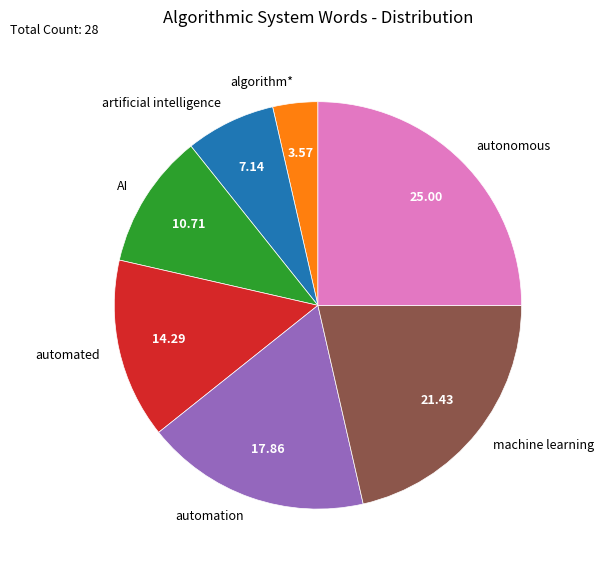

Do automation and automated together represent more than half of the pie?

No